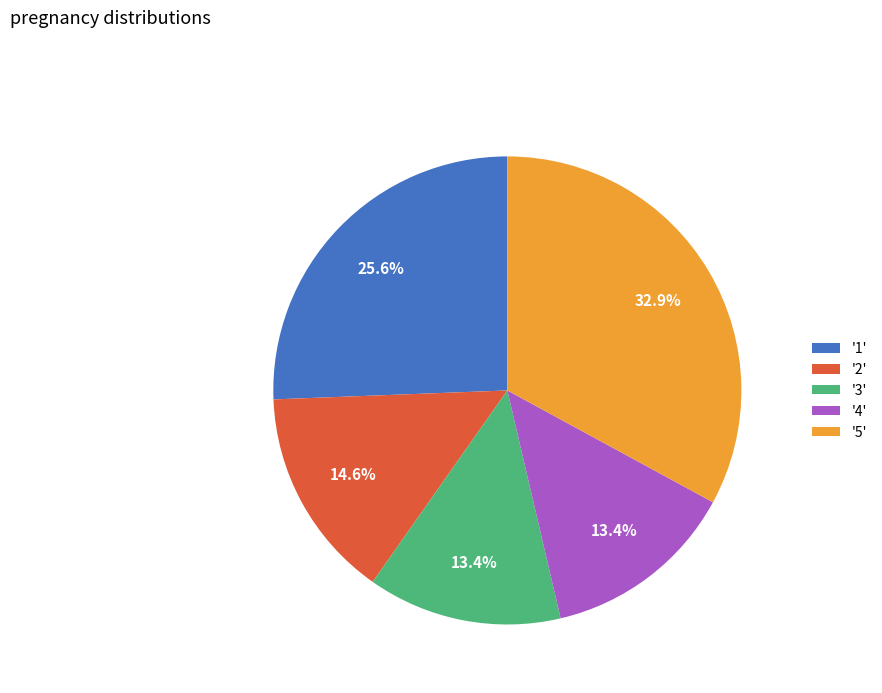

Is there a majority slice in this chart?

No